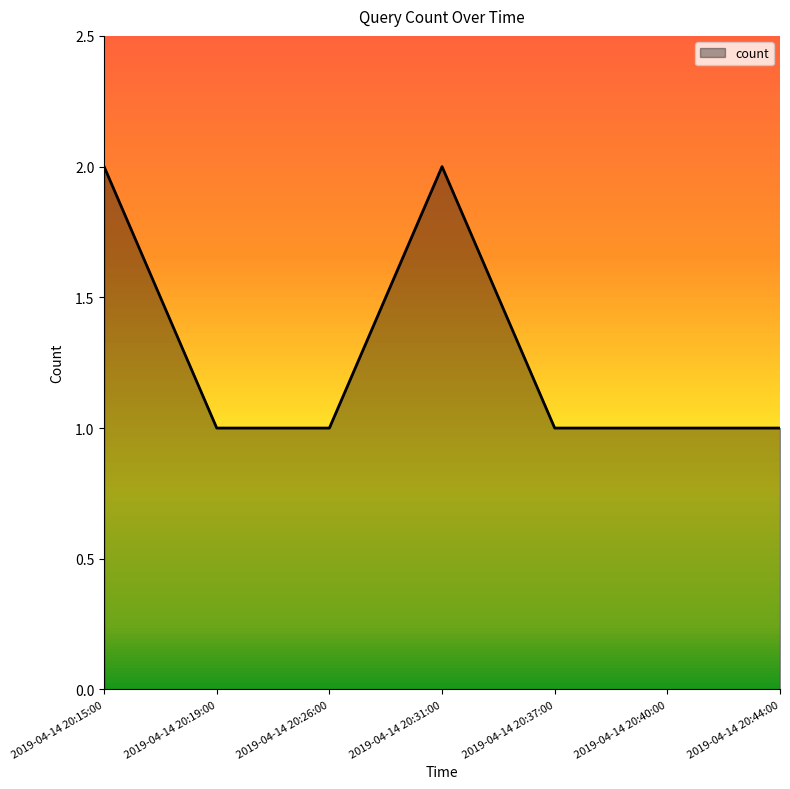

What is the maximum value shown in the chart?

2